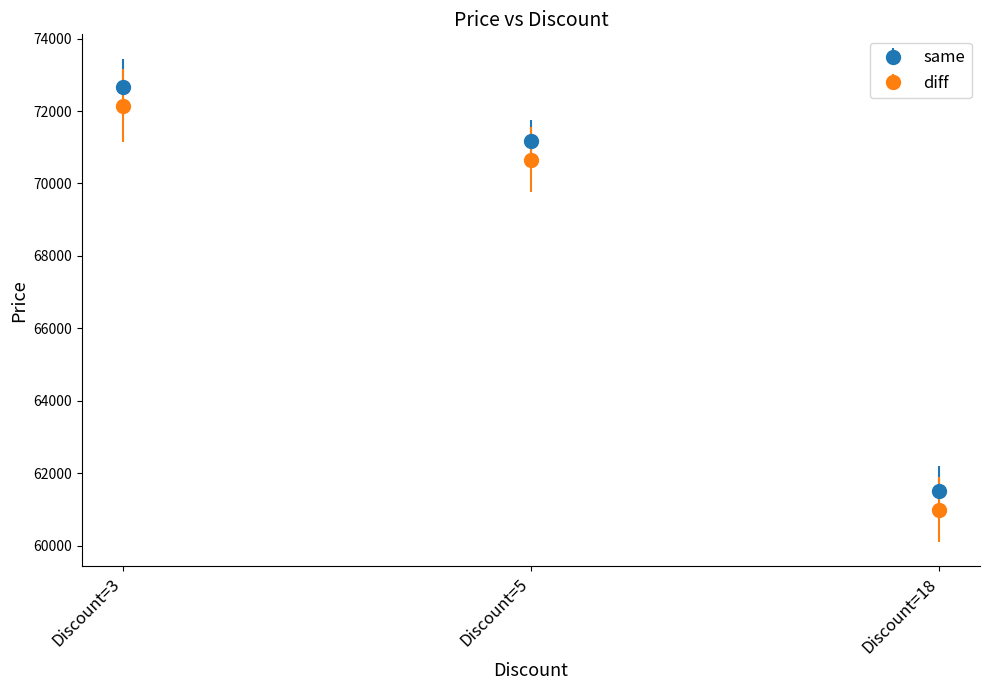

What is the total value across all series at Discount=18?

122500